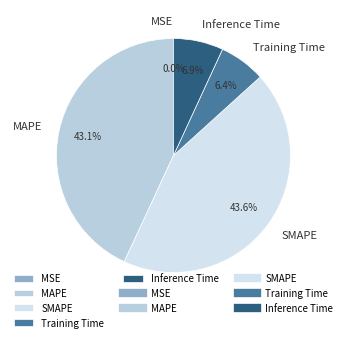

Which category has the biggest portion of the pie?

SMAPE